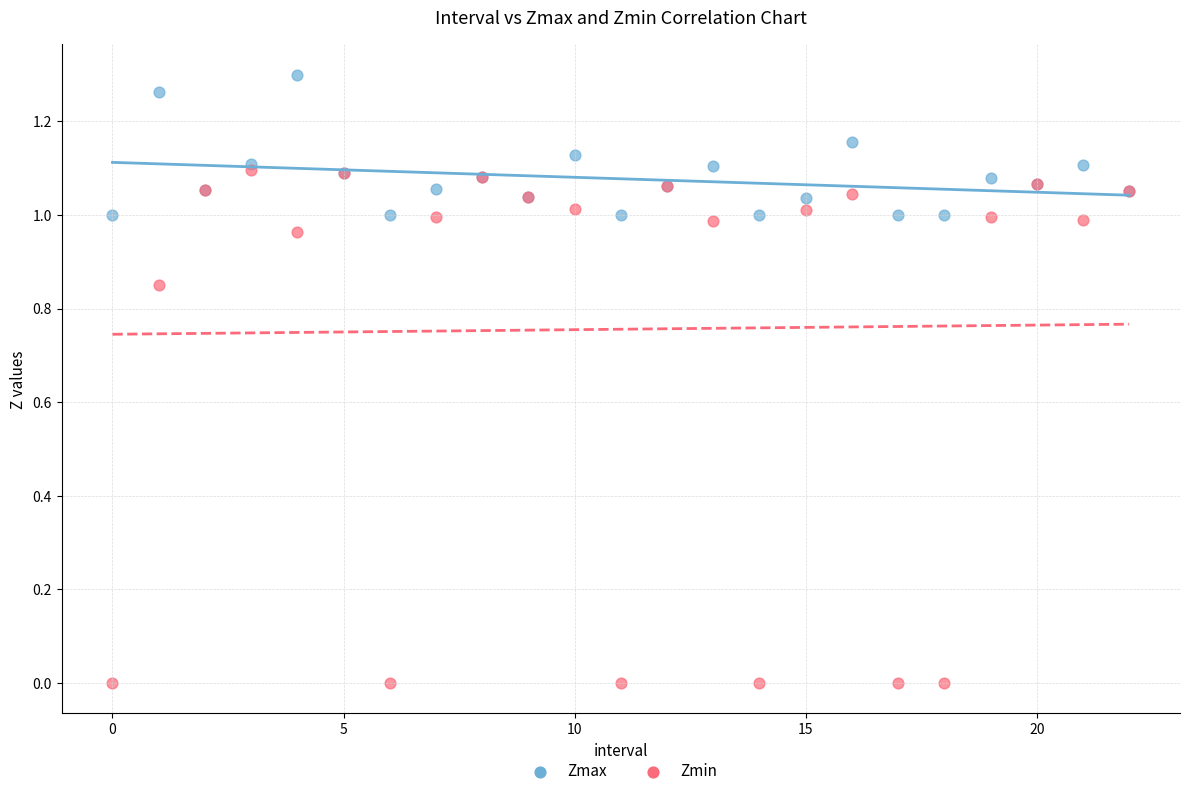

What are all the series names shown in the legend?

Zmax, Zmin